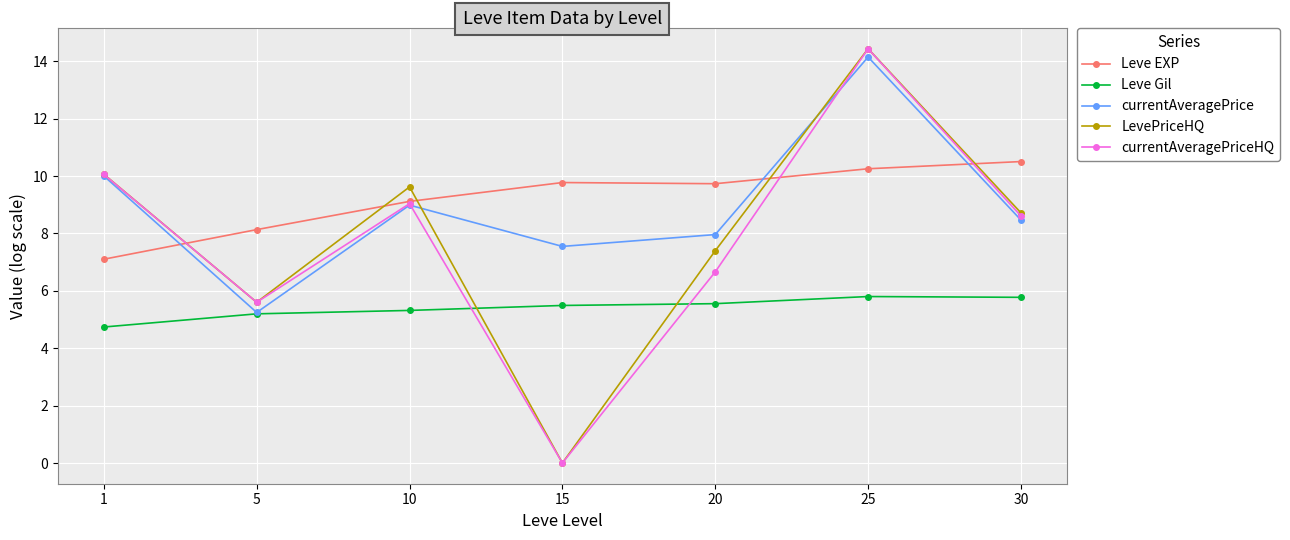

At which label is Leve EXP closest to 8?

5